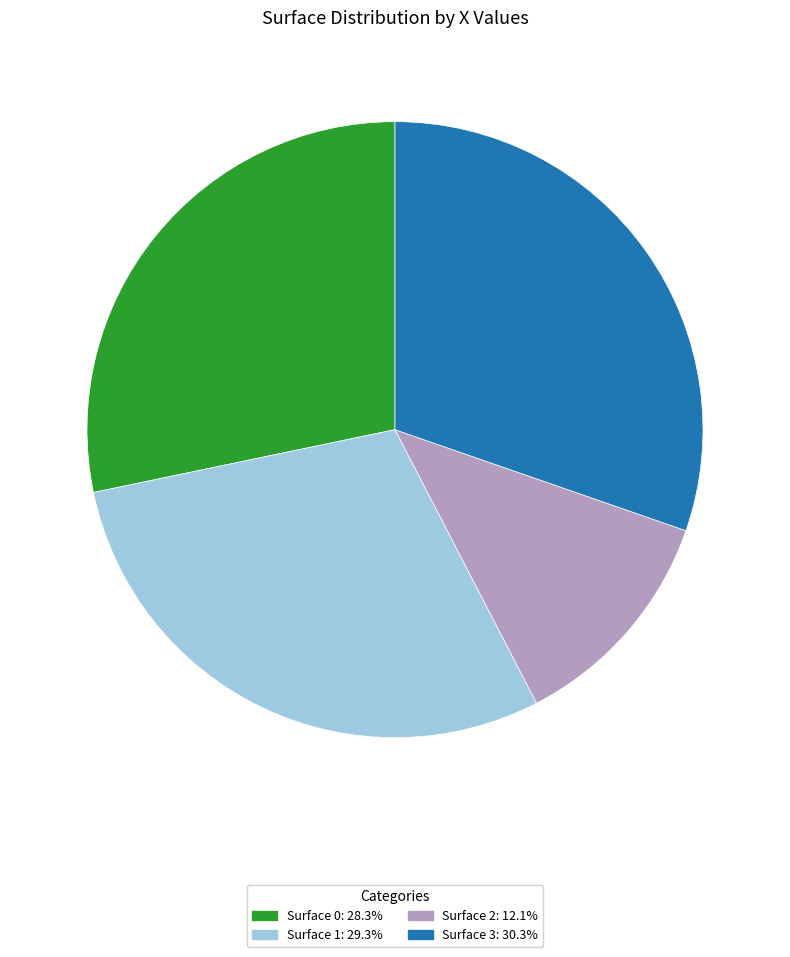

Is there a majority slice in this chart?

No